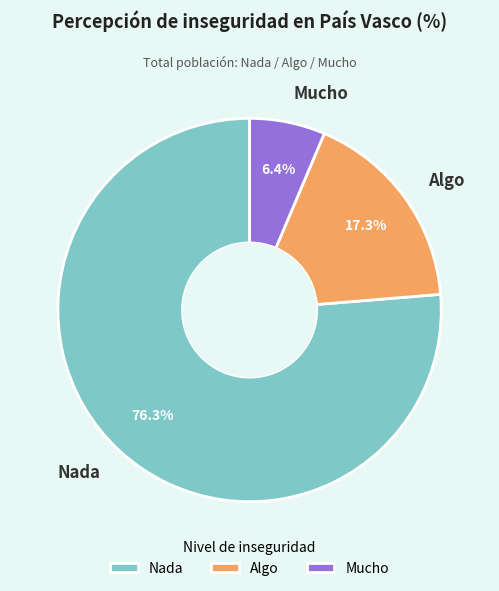

Which category accounts for the majority?

Nada